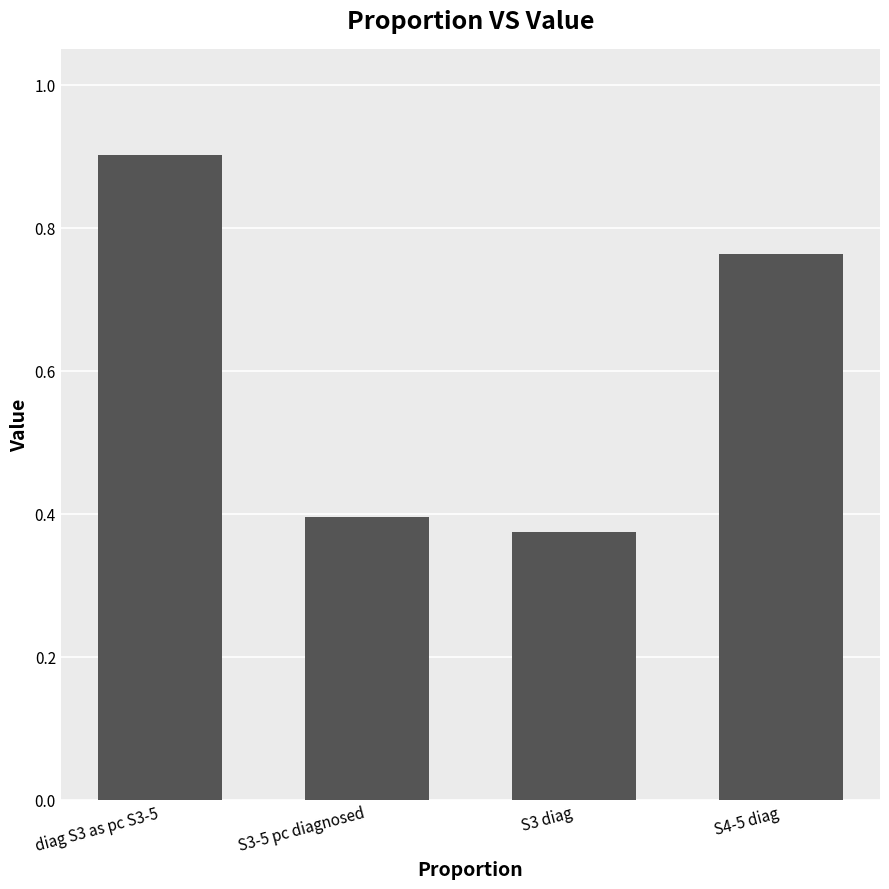

Rank the categories by value from highest to lowest.

diag S3 as pc S3-5, S4-5 diag, S3-5 pc diagnosed, S3 diag